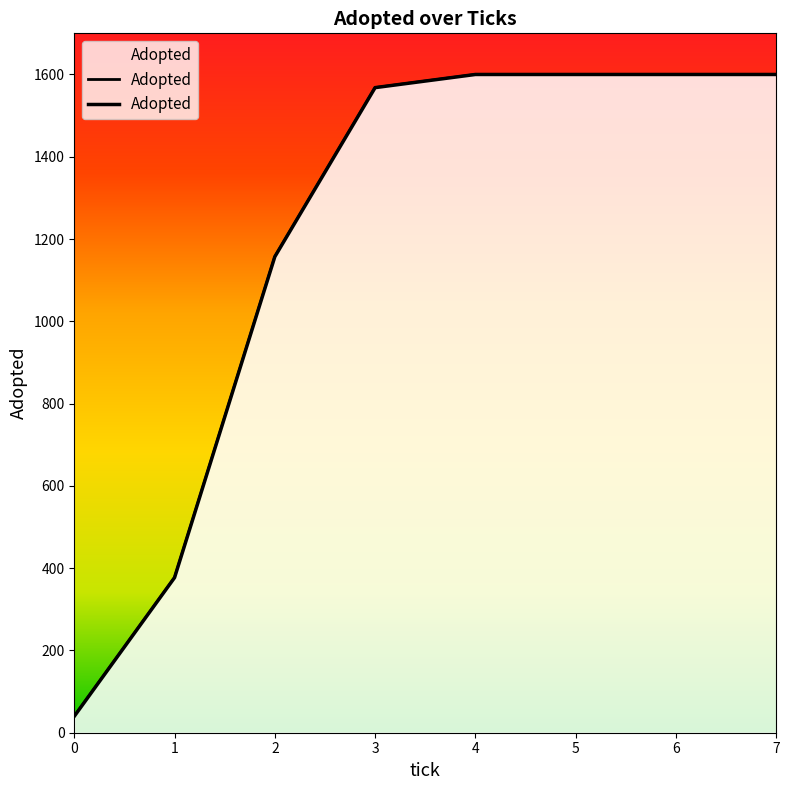

The chart shows a value of 1600 at 6. True or false?

True